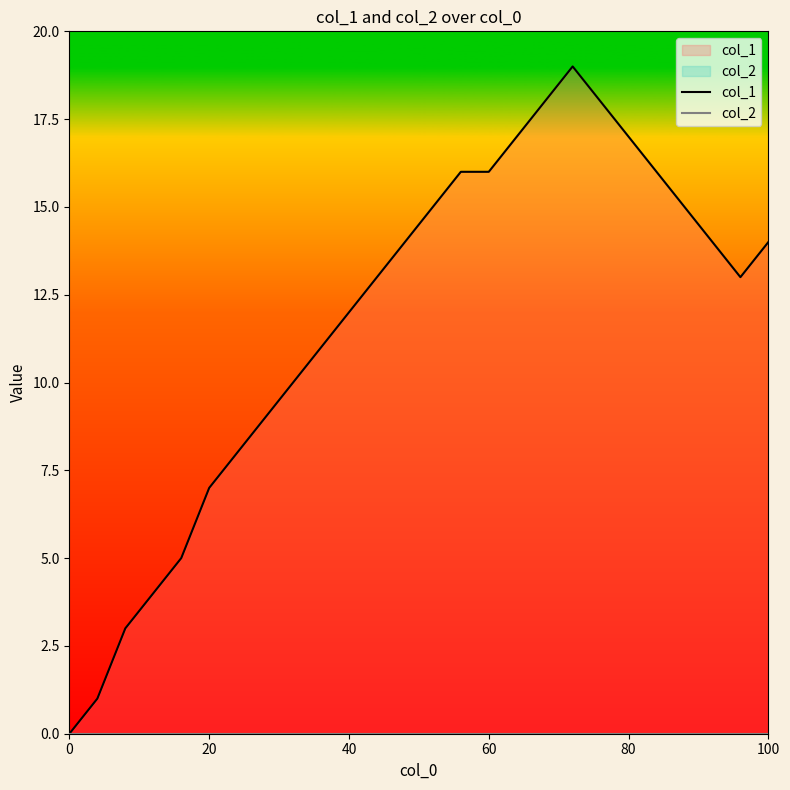

What is the total value across all series at 40?

12